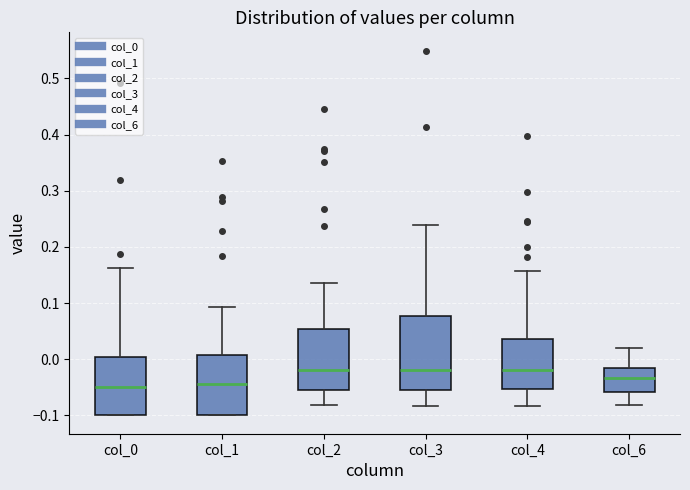

Comparing the boxes themselves (not the whiskers), which one is the tallest?

col_3